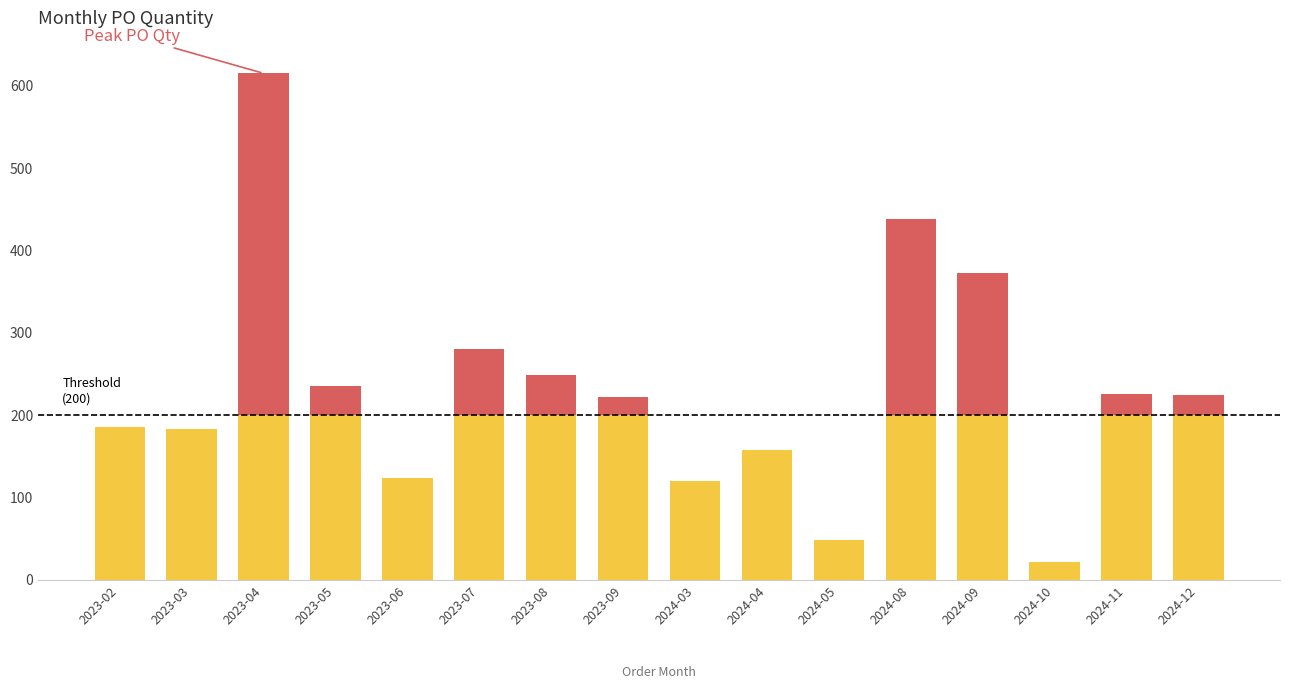

What is the label of the 13th bar from the left?

2024-09